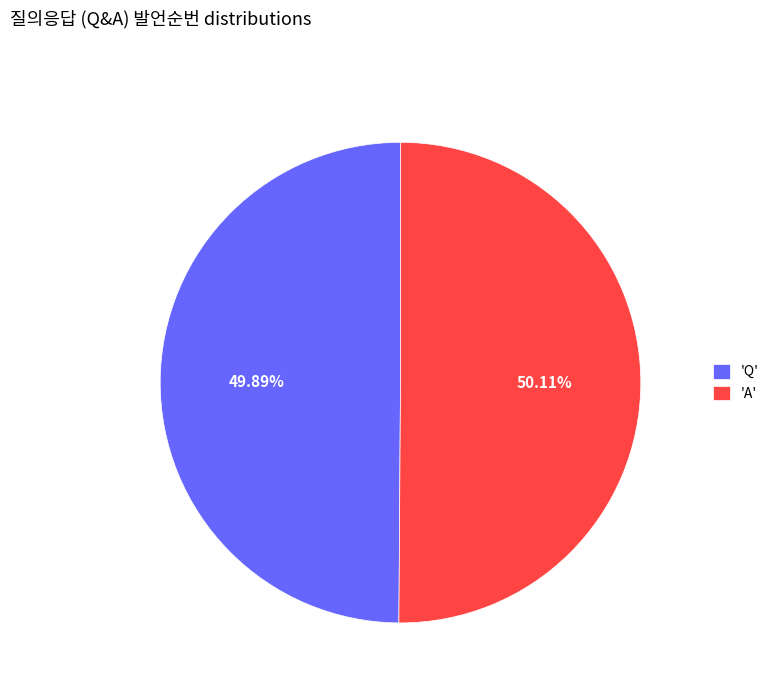

To the nearest percent, what is the average slice percentage?

50%